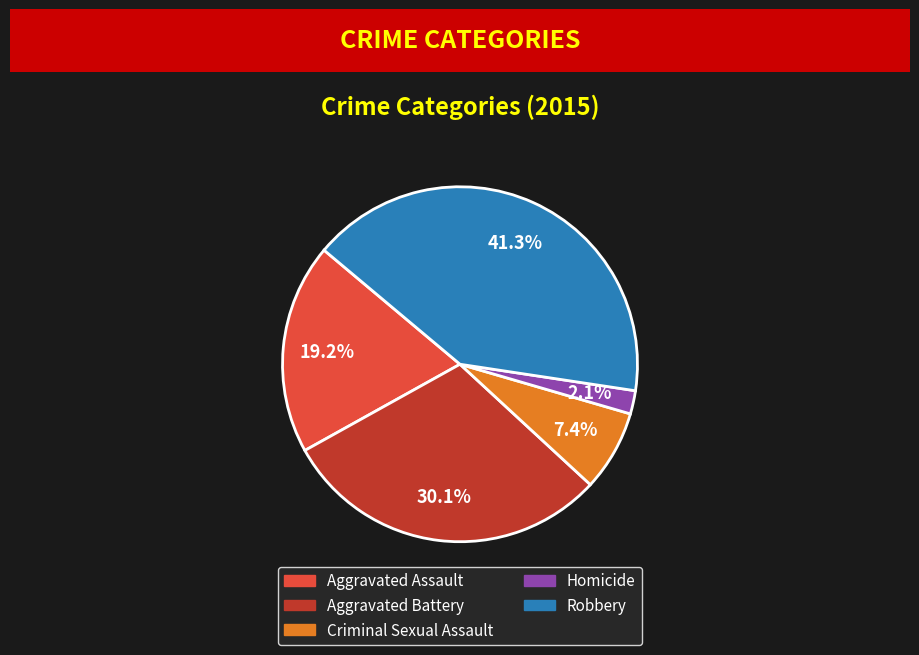

Do Criminal Sexual Assault and Homicide together represent more than half of the pie?

No